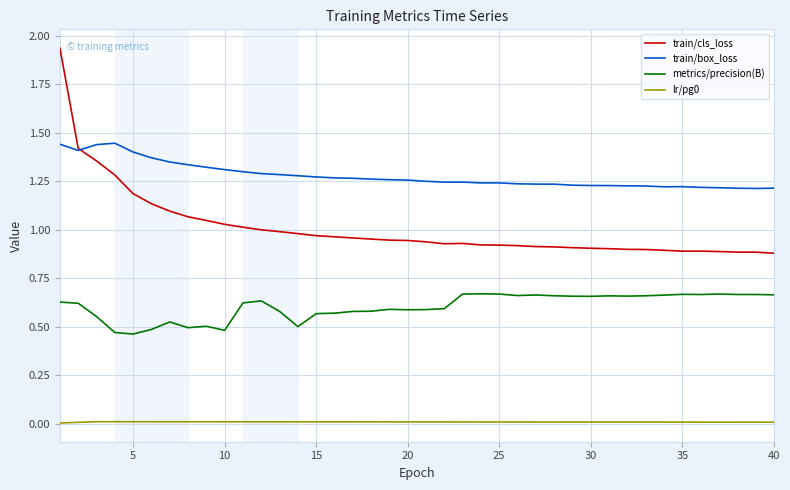

Which series has the largest range (max minus min)?

train/cls_loss